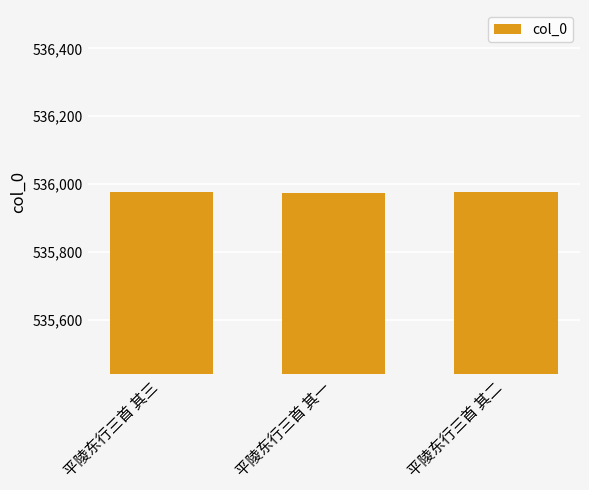

What is the sum of all values?

1607928